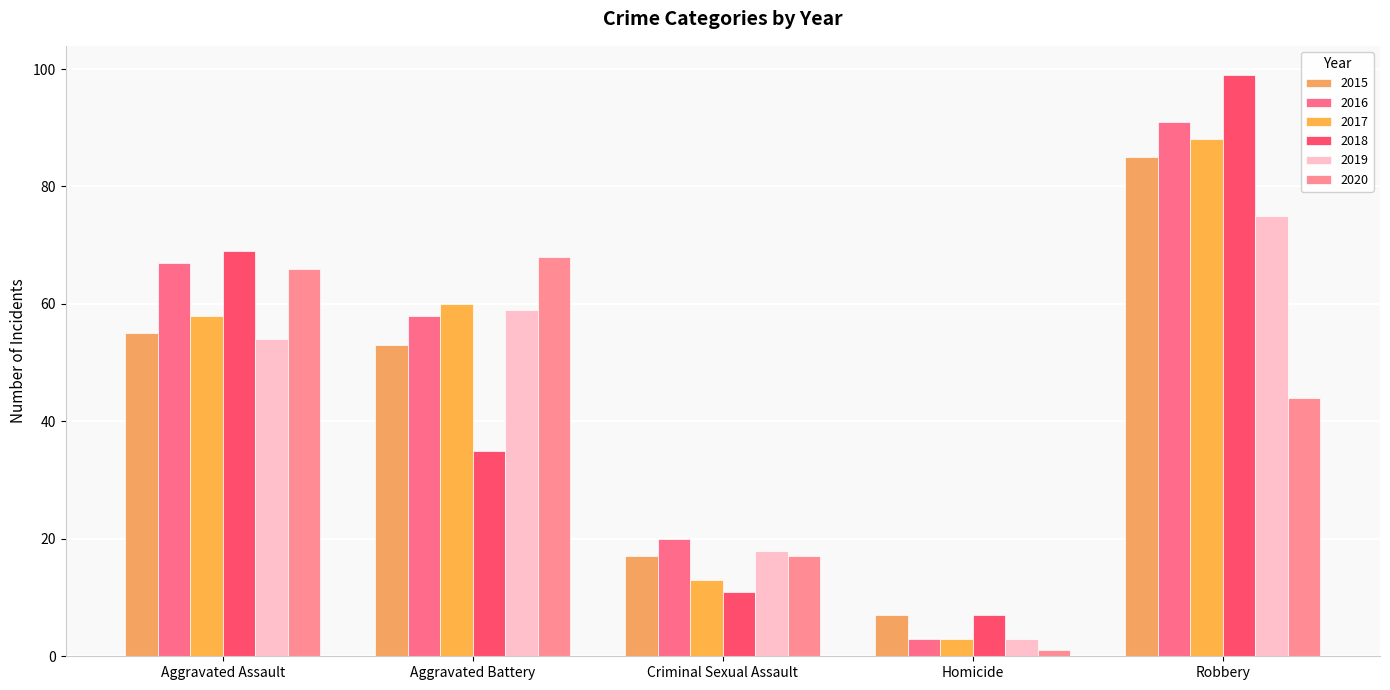

How many bars are there in total?

30